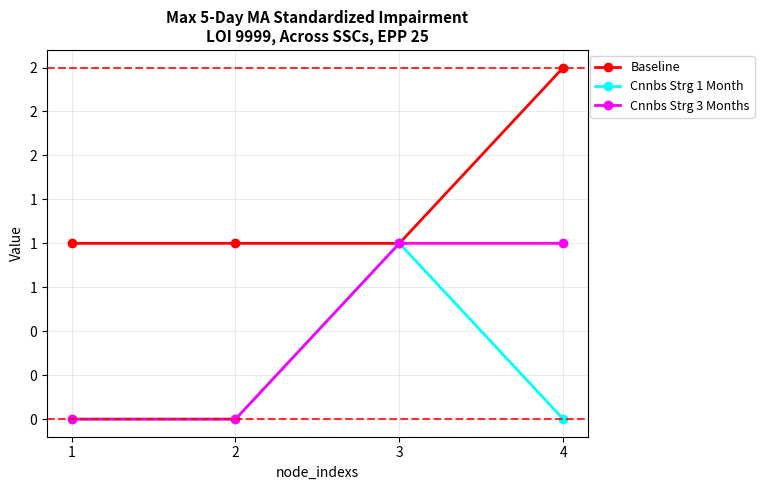

Does the chart have visible grid lines?

Yes